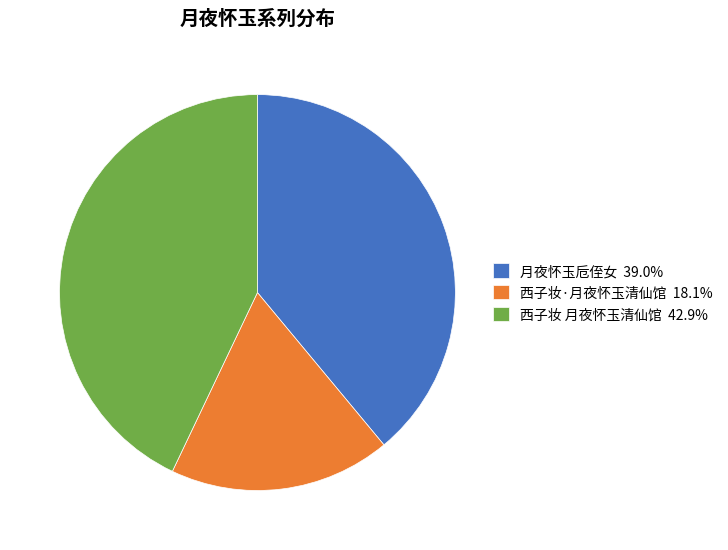

How many slices are in this pie chart?

3